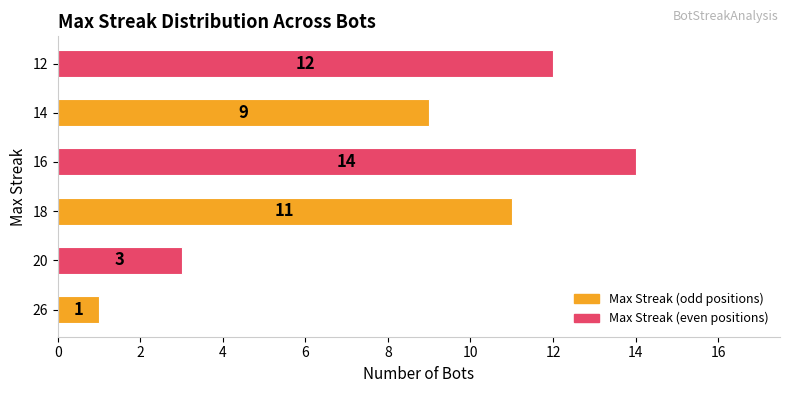

Reading top to bottom, list all the values displayed in this chart.

12=12	14=9	16=14	18=11	20=3	26=1